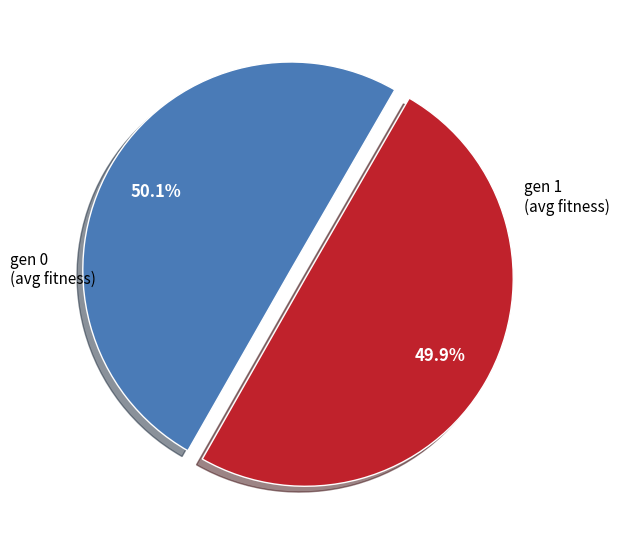

Does any single category account for the majority?

Yes